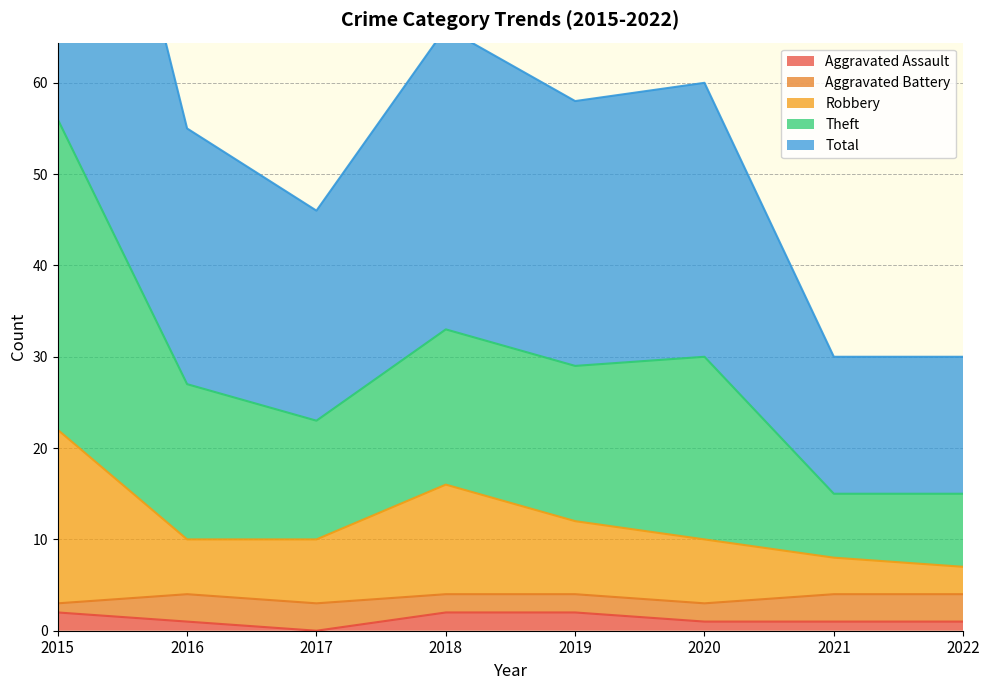

True or false: Robbery and Aggravated Assault intersect in this chart.

False